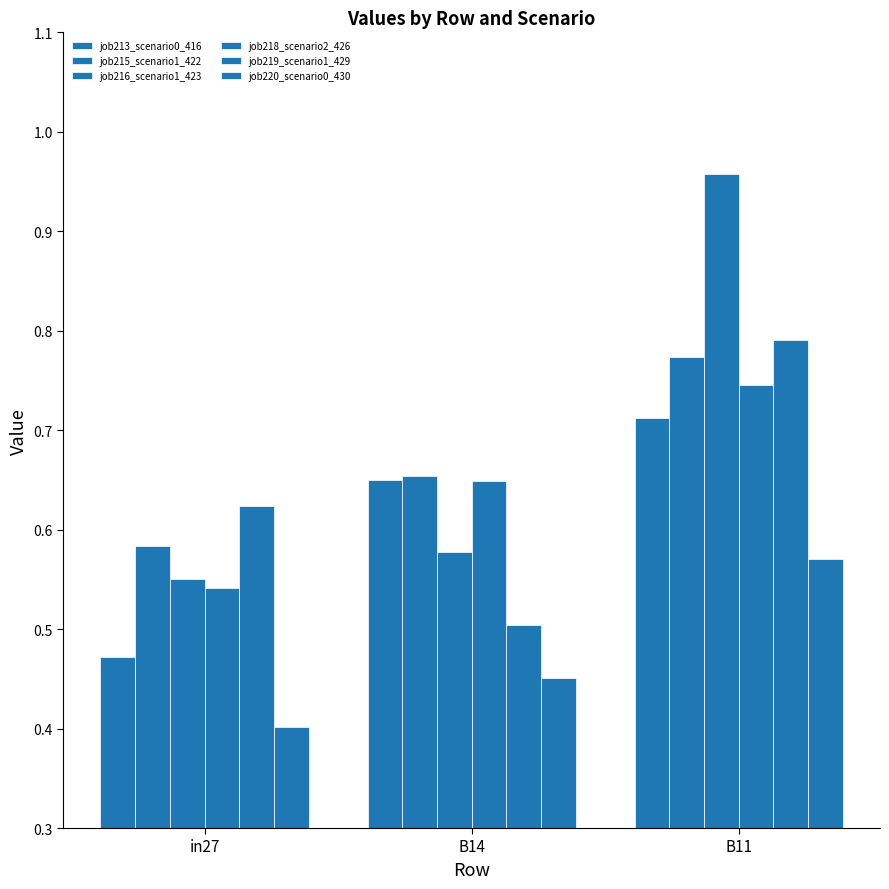

How many distinct data groups are displayed?

6